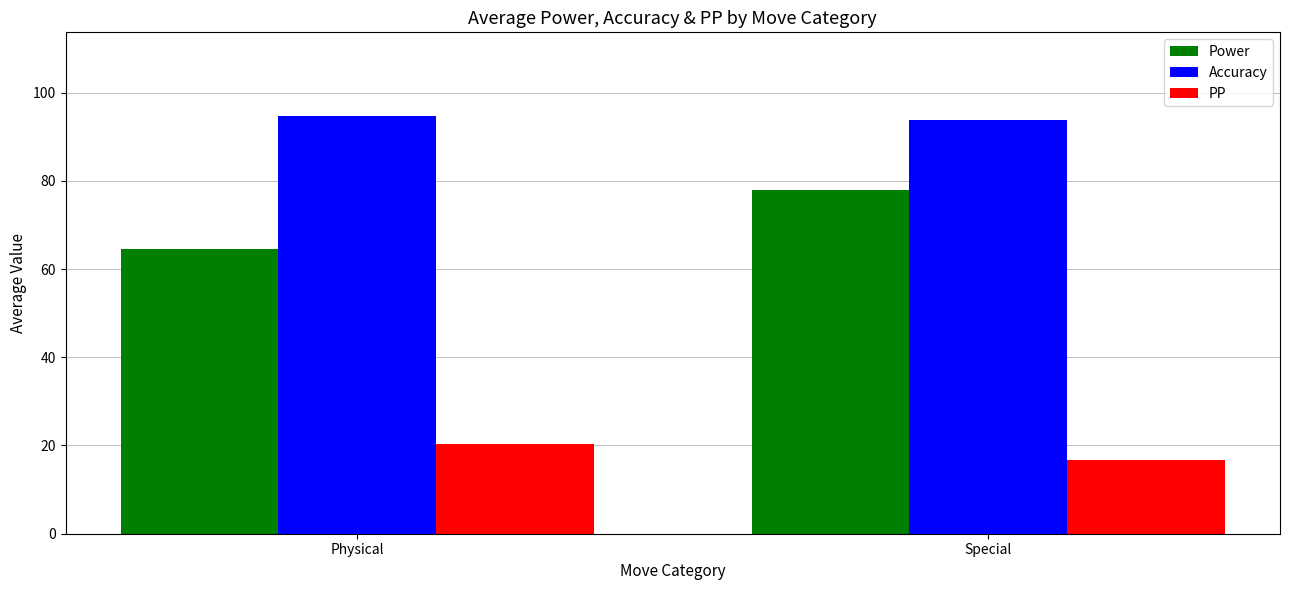

Read the PP value at Special.

16.7